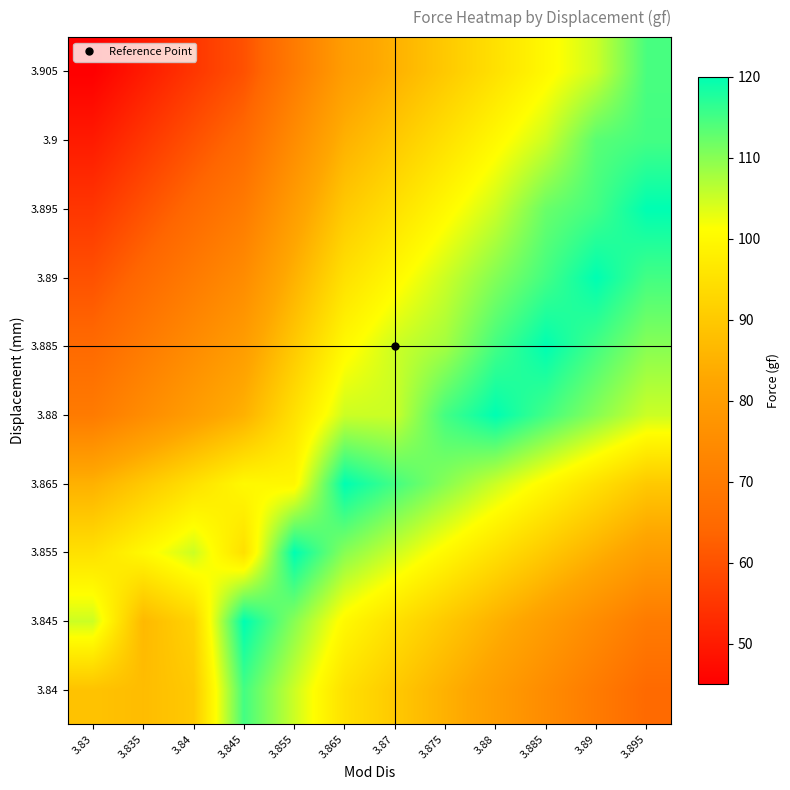

Between 3.835 and 3.845, which is larger?

3.845